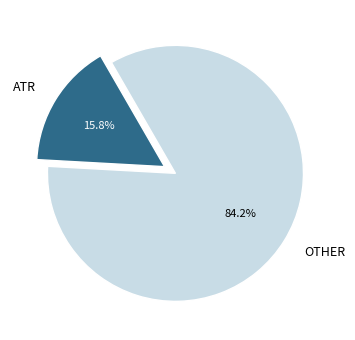

Count the number of slices in the pie.

2